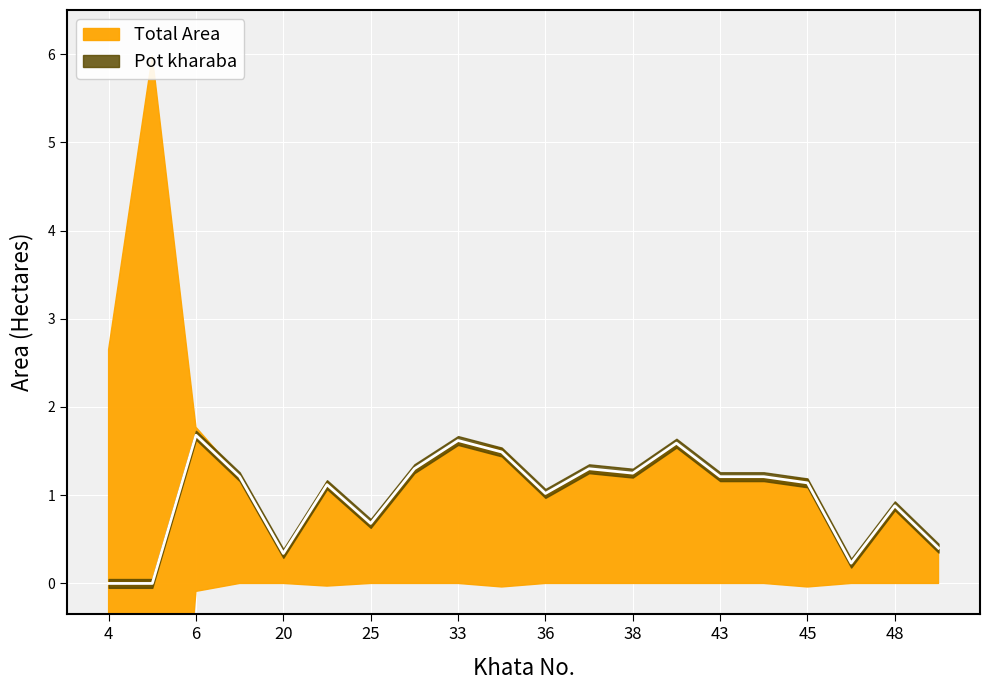

What is the value of the 14th point from the left?

1.6